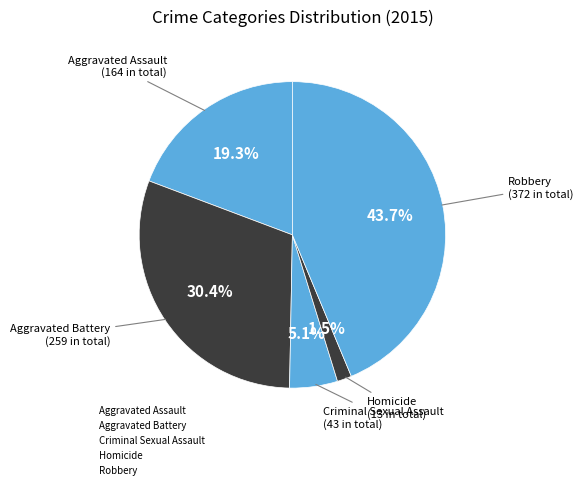

Rank the categories by value from lowest to highest.

Homicide, Criminal Sexual Assault, Aggravated Assault, Aggravated Battery, Robbery